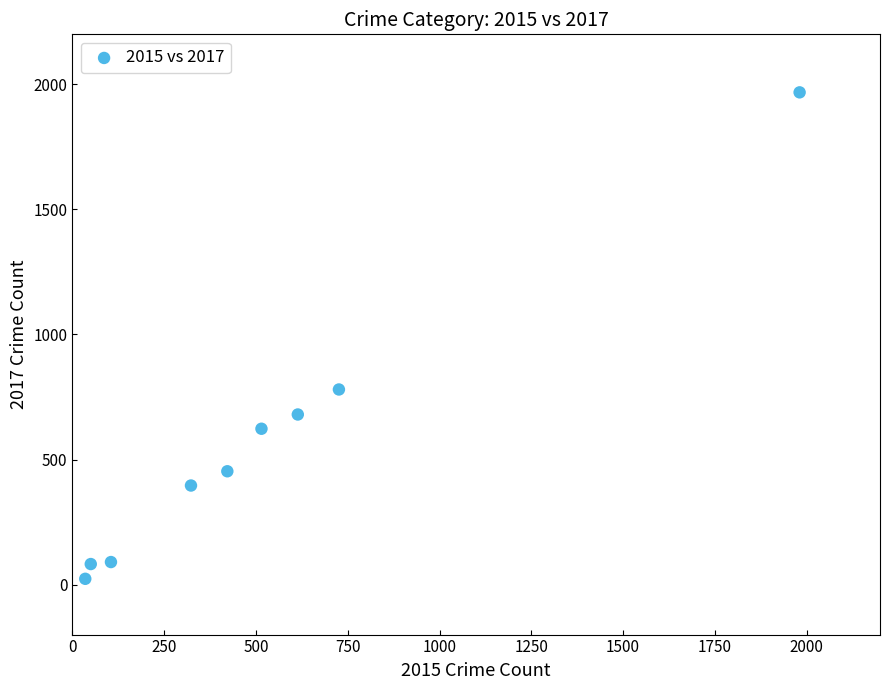

What is the range of X values (max minus min)?

1946